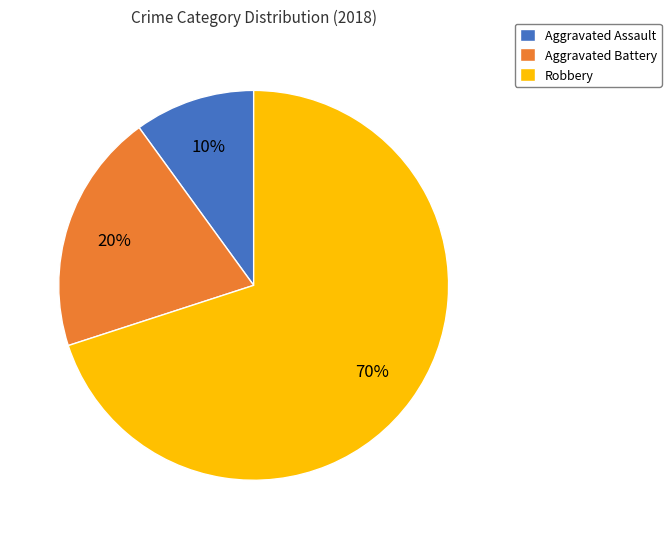

Do Aggravated Assault and Aggravated Battery together represent more than half of the pie?

No